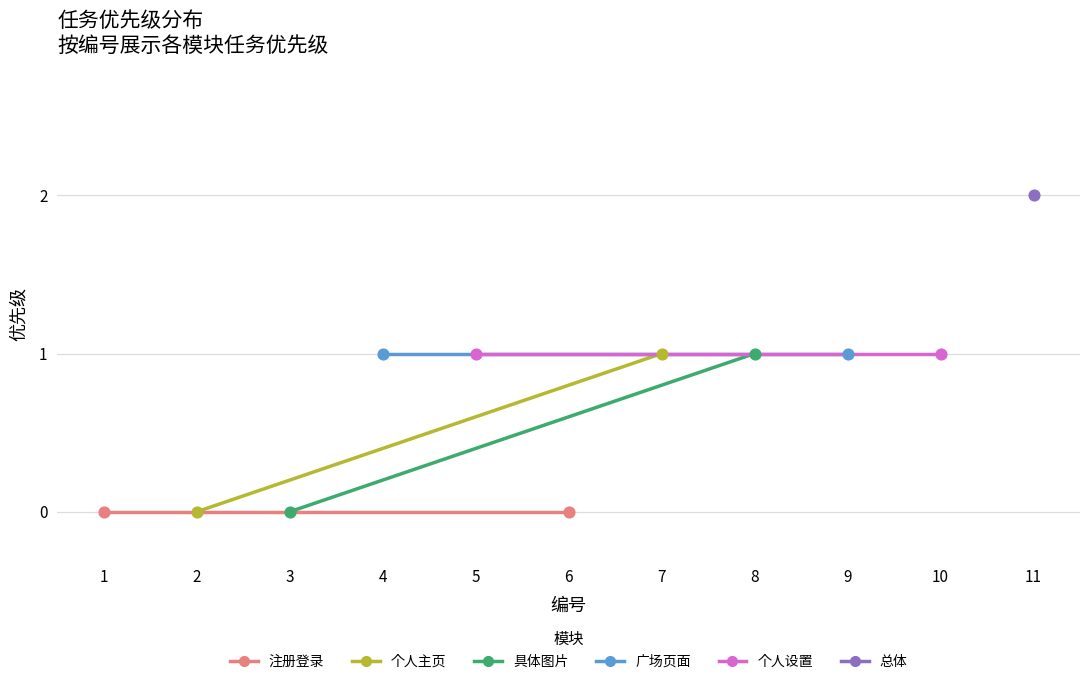

What is the change in value from 4 to 6?

-1